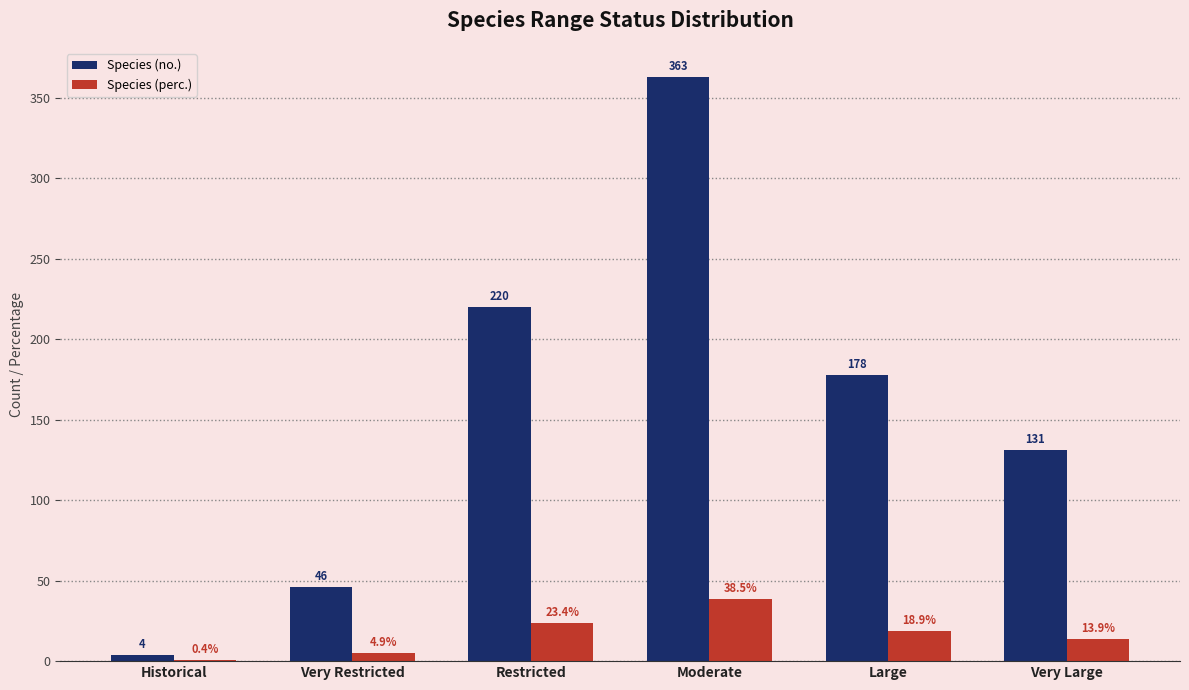

Are the bars horizontal?

No